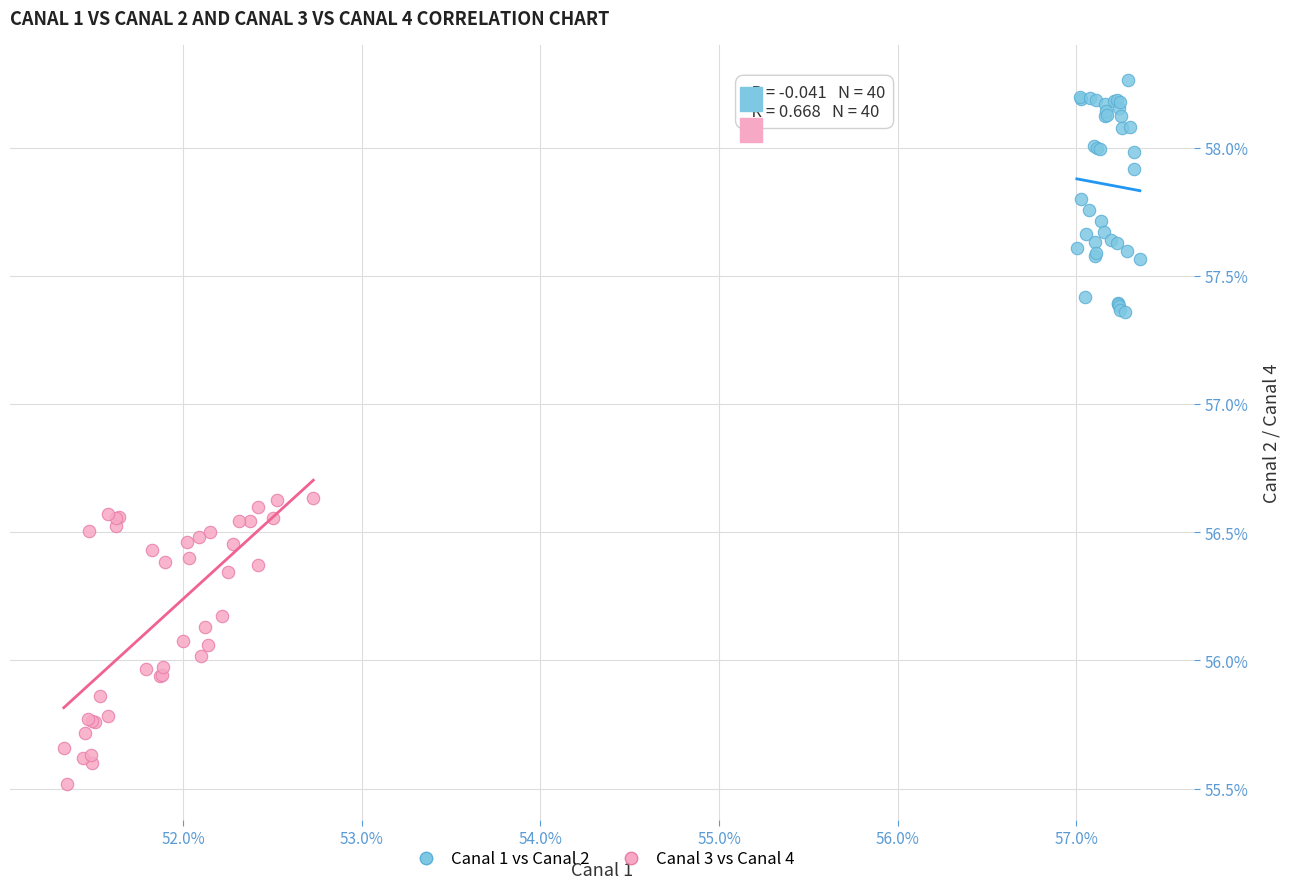

Which series has the widest spread of Y values?

Canal 3 vs Canal 4